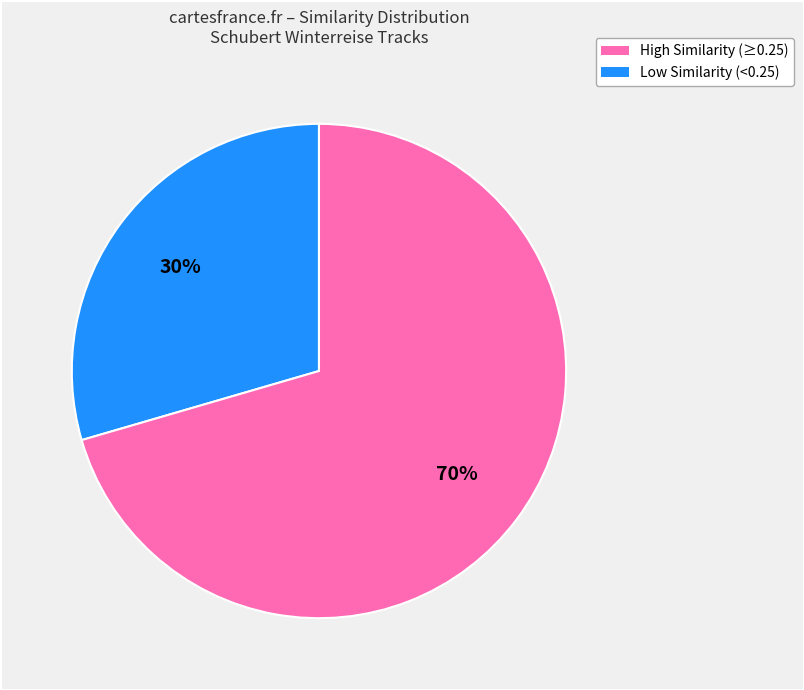

To the nearest percent, what is the average slice percentage?

50%